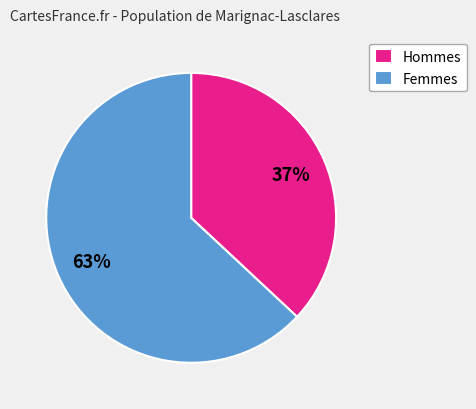

How many slices are in this pie chart?

2